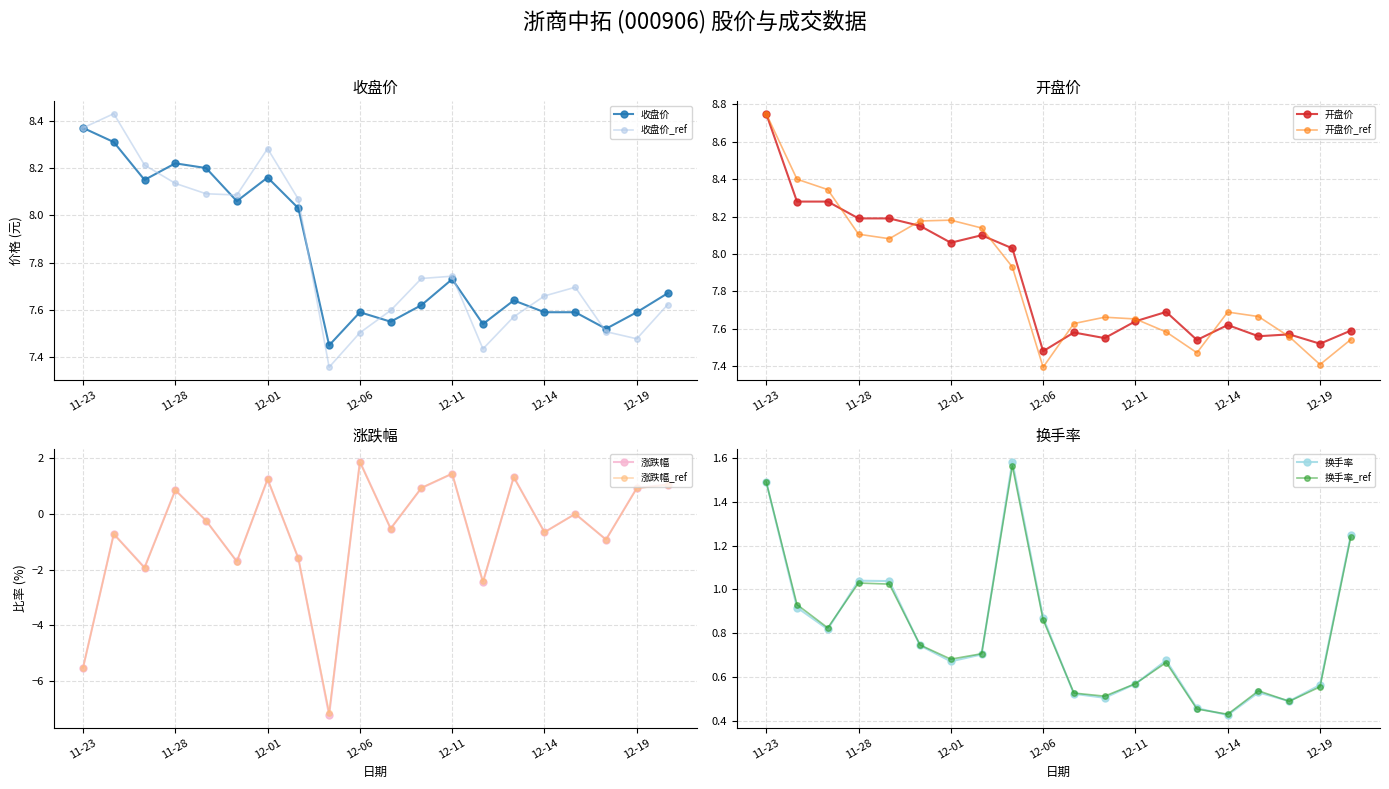

How many interior local valleys does the 换手率_ref series have?

5